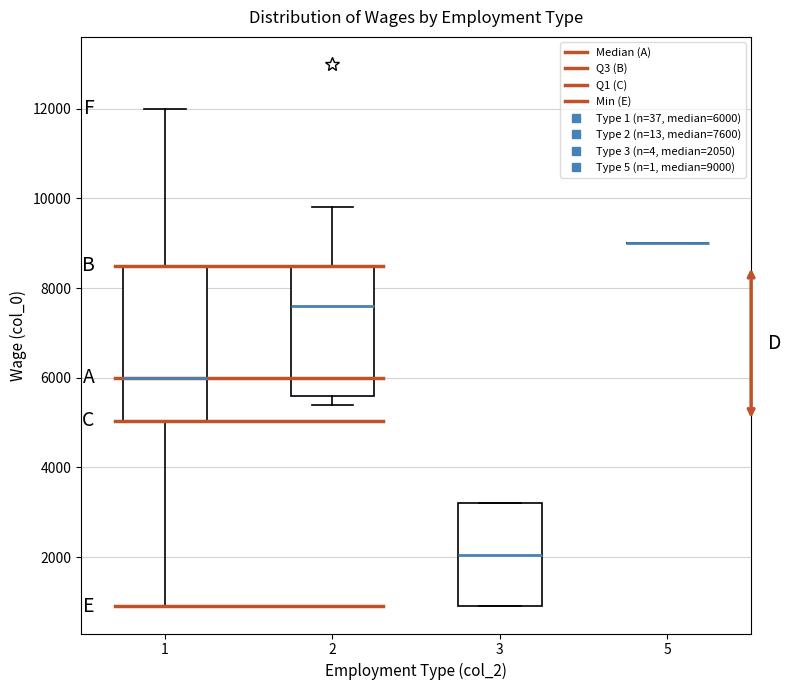

Which box is the tallest, from its lower edge to its upper edge?

1